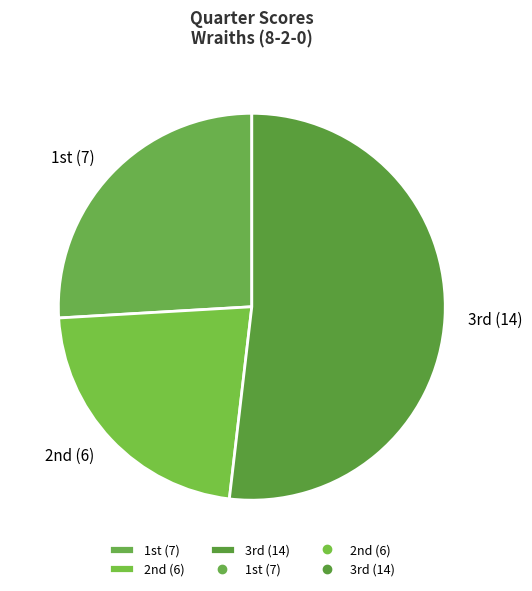

Which category has the biggest portion of the pie?

3rd (14)